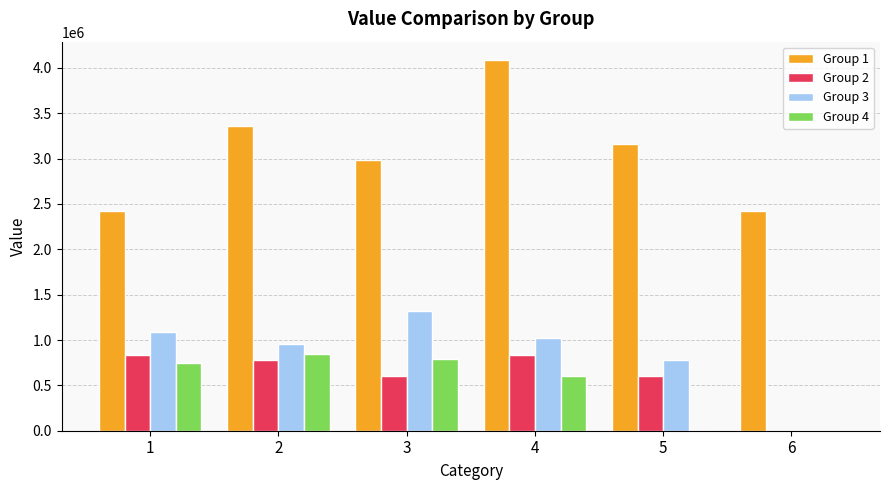

Which series changed the most between 3 and 4?

Group 1